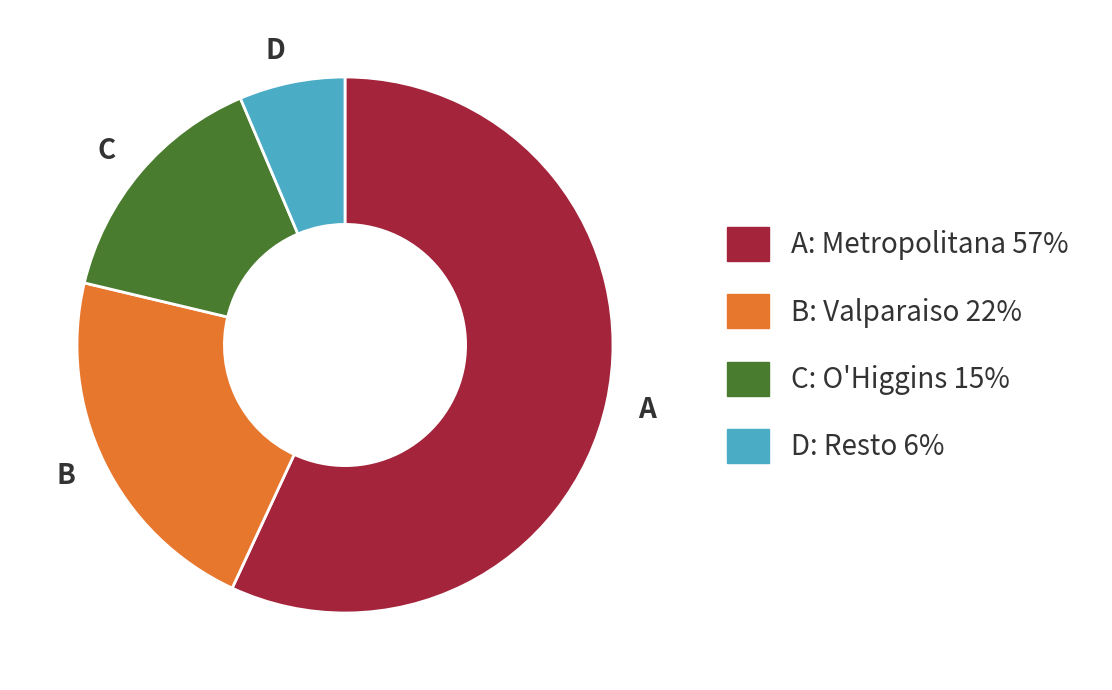

What is the largest slice in the pie chart?

A